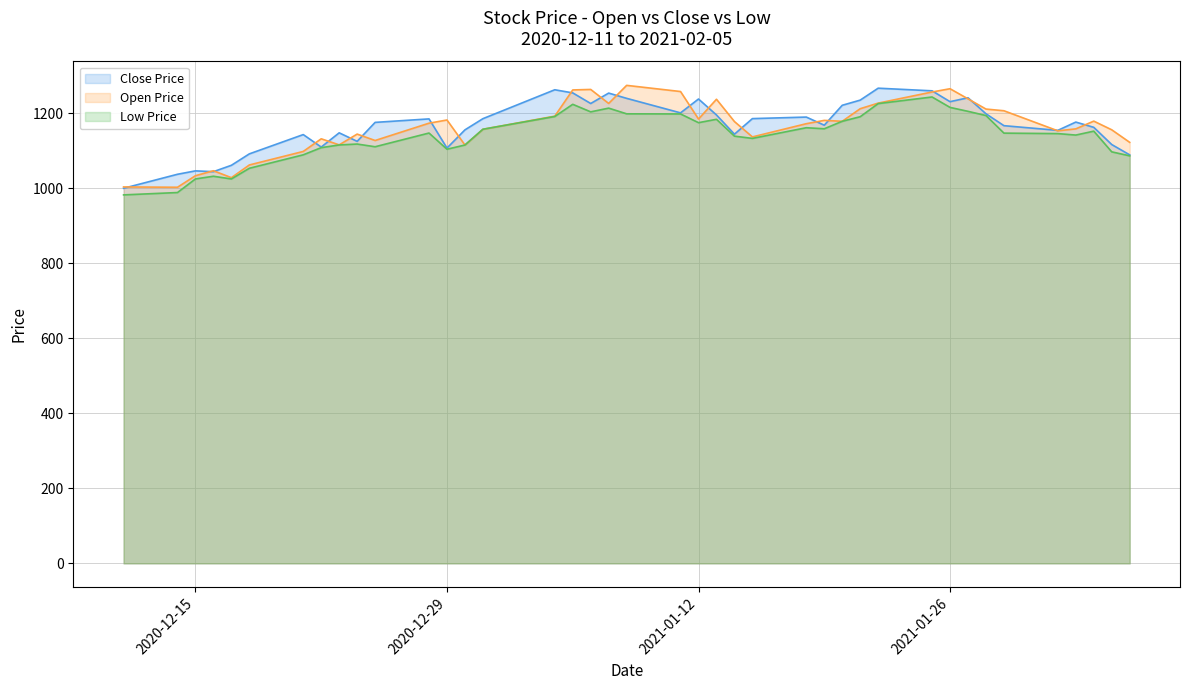

List the series in order of their peak value, lowest first.

最低, 收盘, 开盘